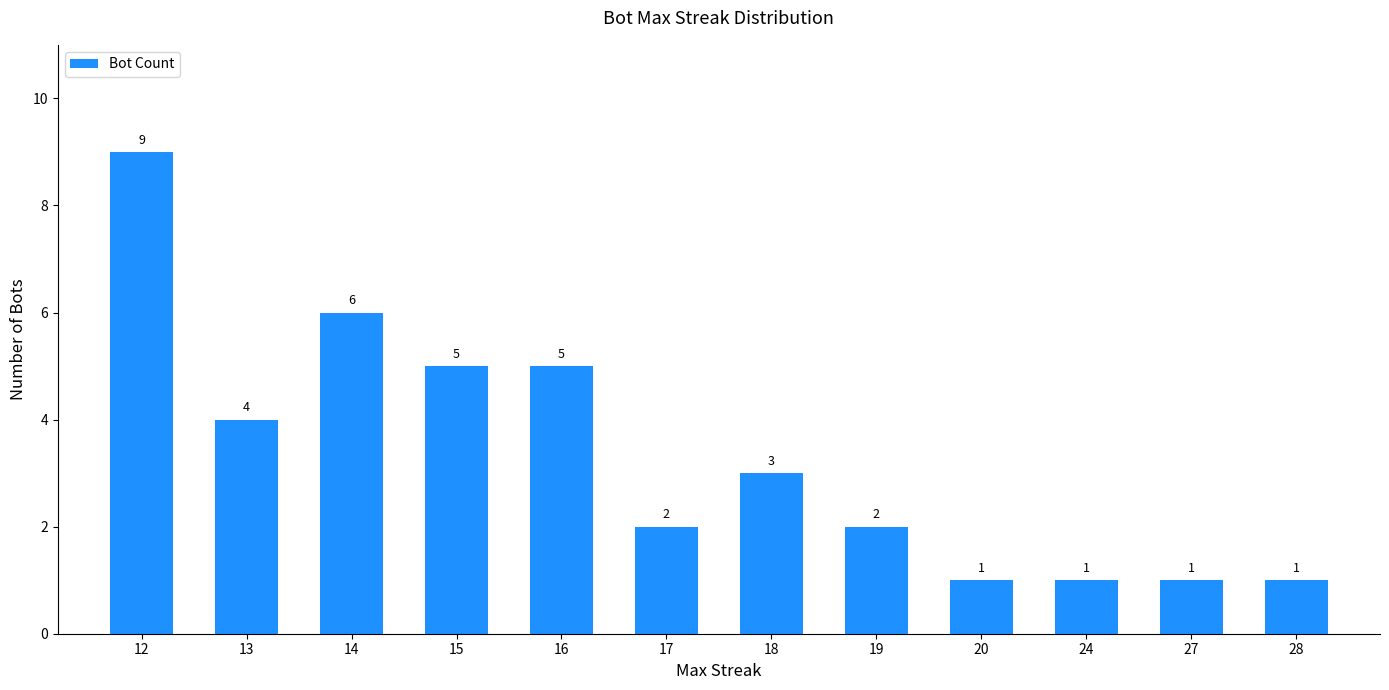

Count the number of categories in the chart.

12